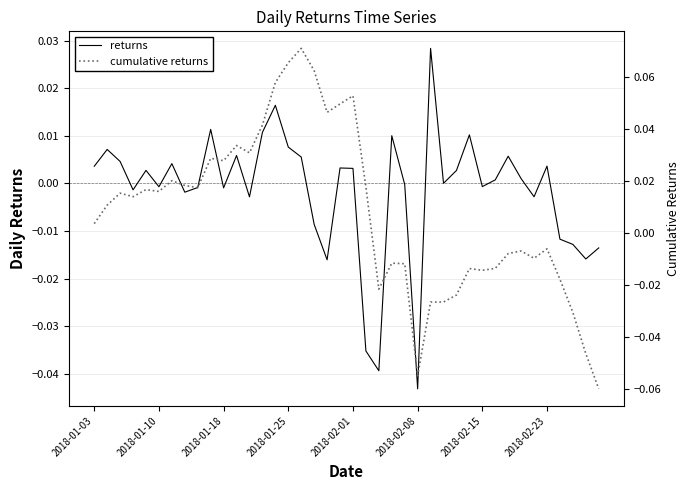

What is the minimum value shown in the chart?

-0.1